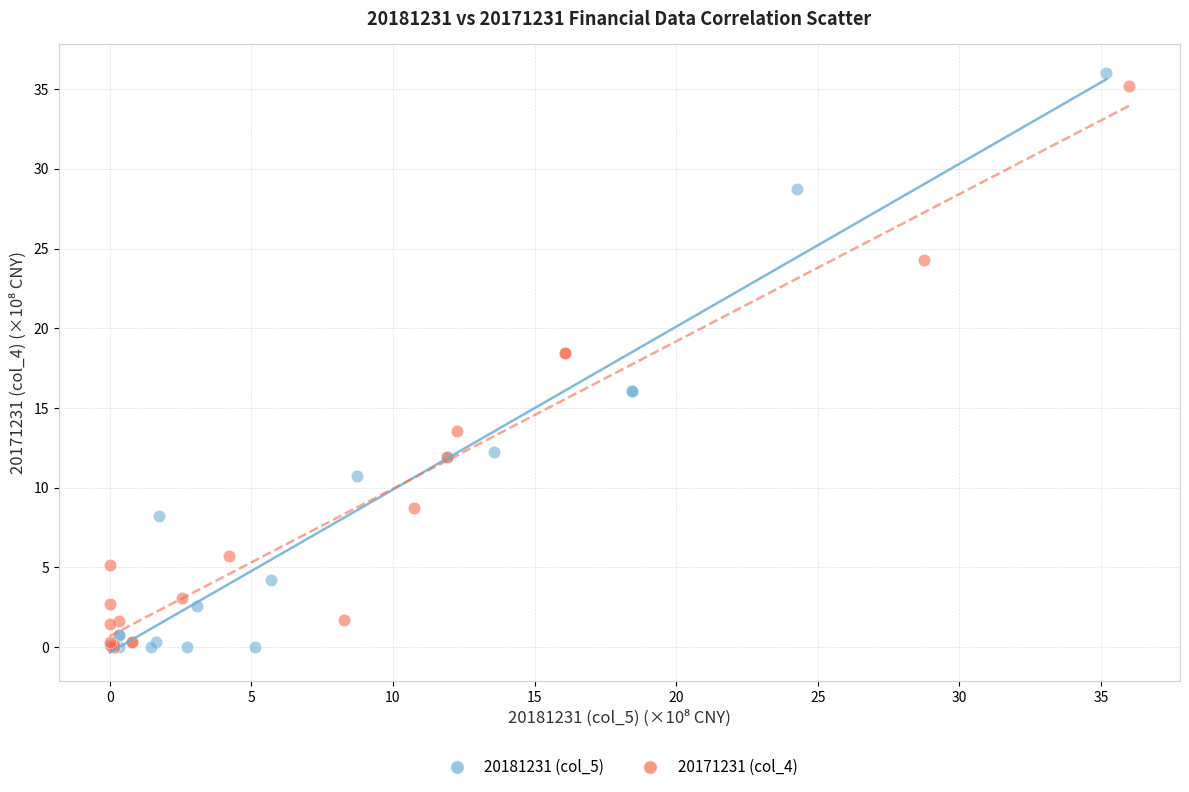

Which series has the widest spread of Y values?

20181231 (col_5)